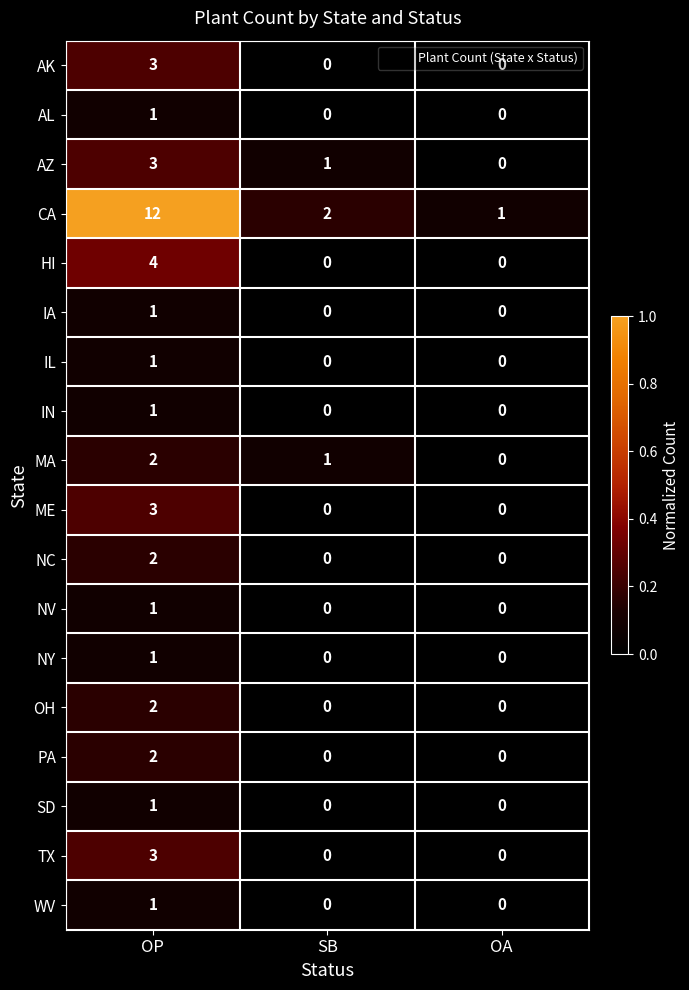

How many TX values are between 0 and 3?

3